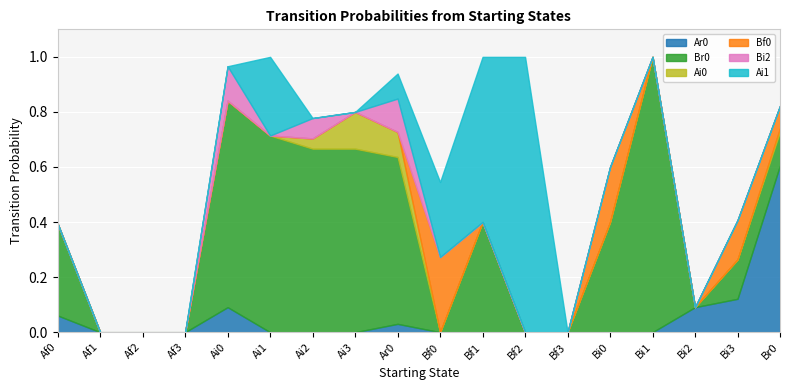

How many intersections are there between Ai1 and Ai0?

1